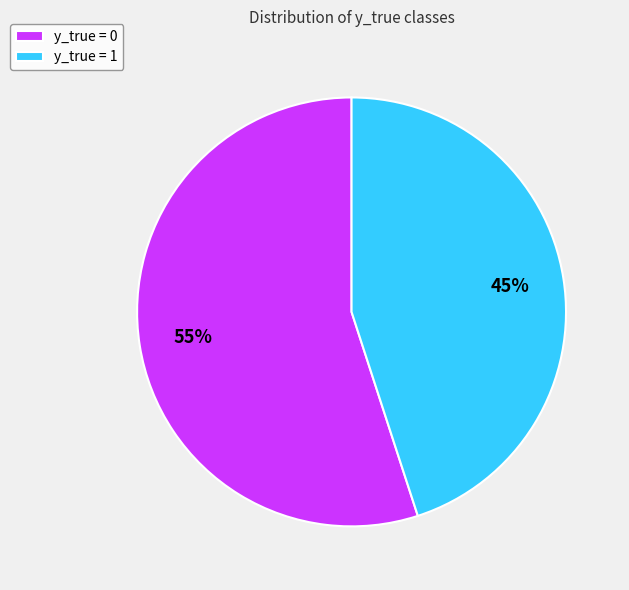

What is the ratio of the value at y_true = 0 to the value at y_true = 1?

1.2